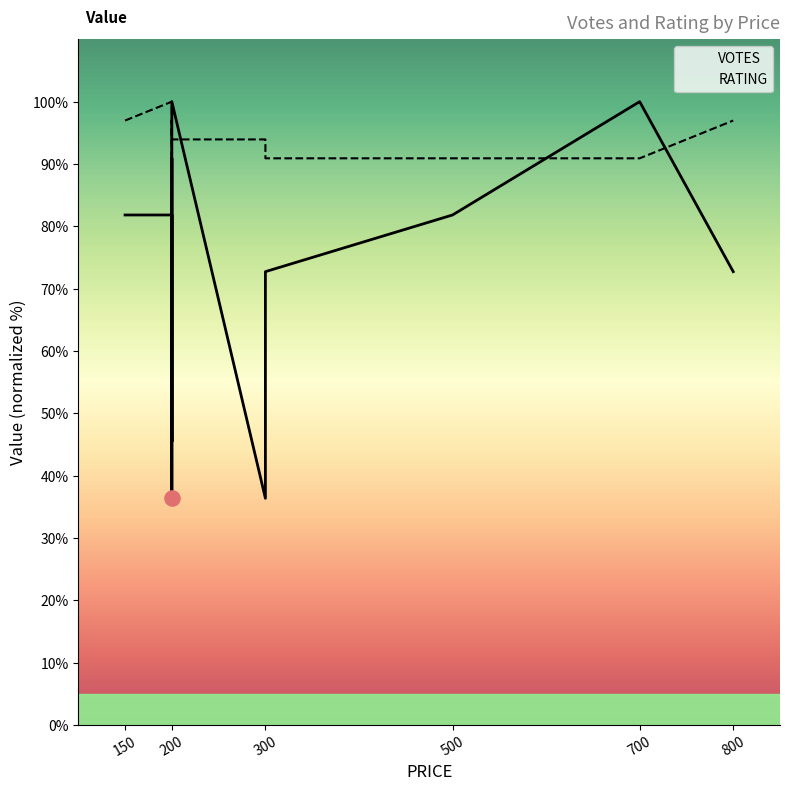

Which series contains the lowest Y value?

VOTES